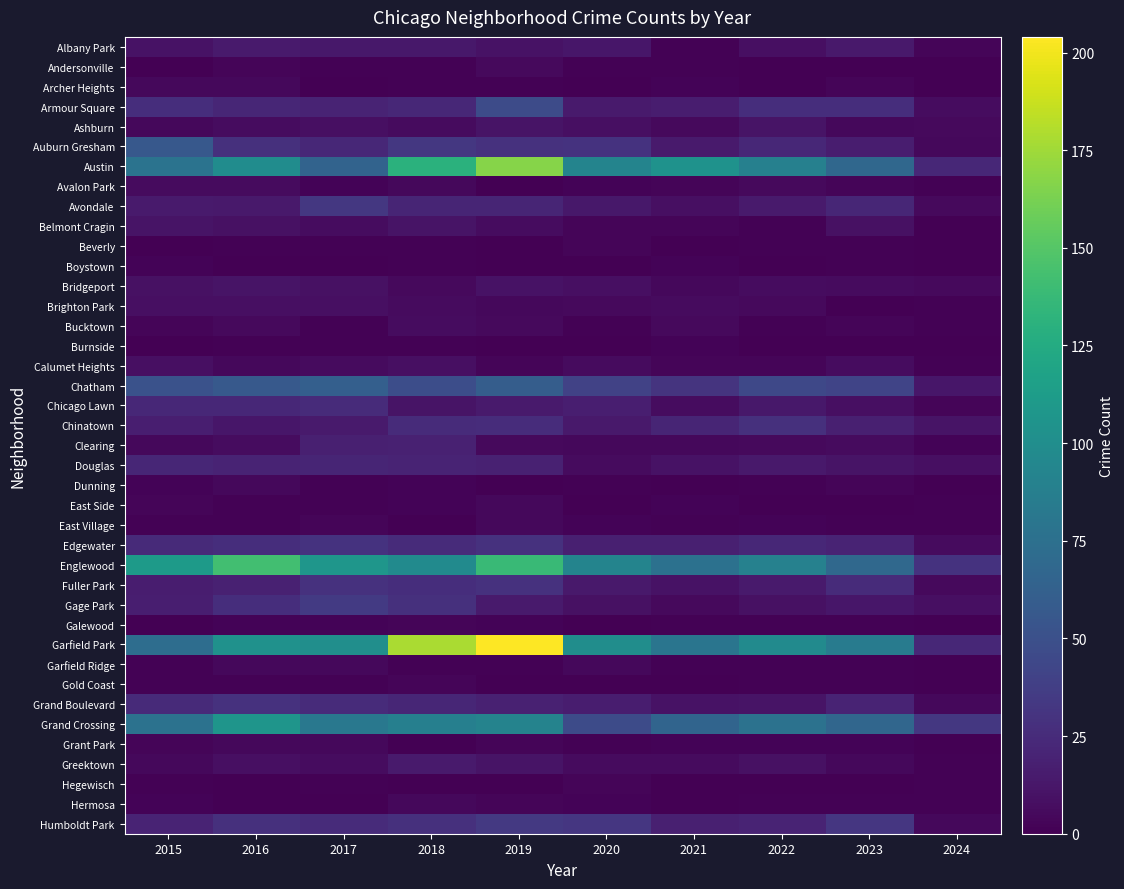

Rank the series at 2019 from highest to lowest value.

Garfield Park, Austin, Englewood, Grand Crossing, Chatham, Armour Square, Humboldt Park, Auburn Gresham, Edgewater, Fuller Park, Chinatown, Avondale, Douglas, Grand Boulevard, Chicago Lawn, Gage Park, Ashburn, Greektown, Albany Park, Bridgeport, Belmont Cragin, Andersonville, Bucktown, Clearing, Brighton Park, East Side, East Village, Calumet Heights, Grant Park, Hermosa, Galewood, Archer Heights, Garfield Ridge, Avalon Park, Beverly, Boystown, Burnside, Dunning, Gold Coast, Hegewisch